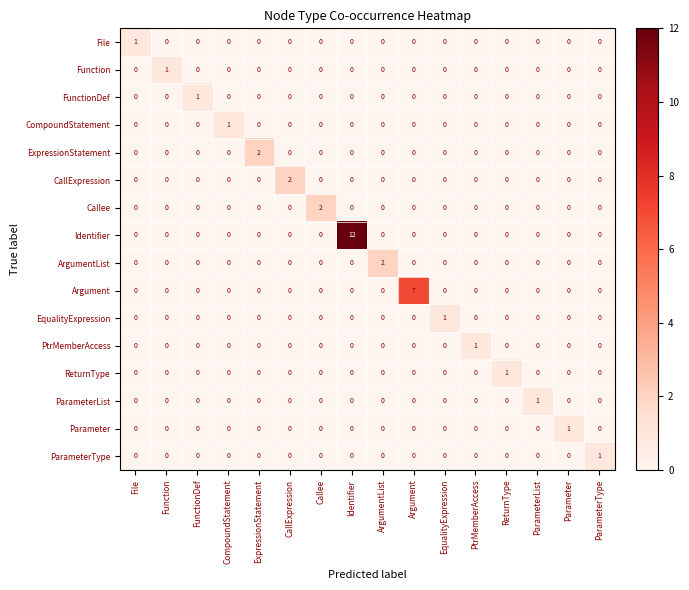

What is the difference between the maximum and minimum values in the Argument series?

7